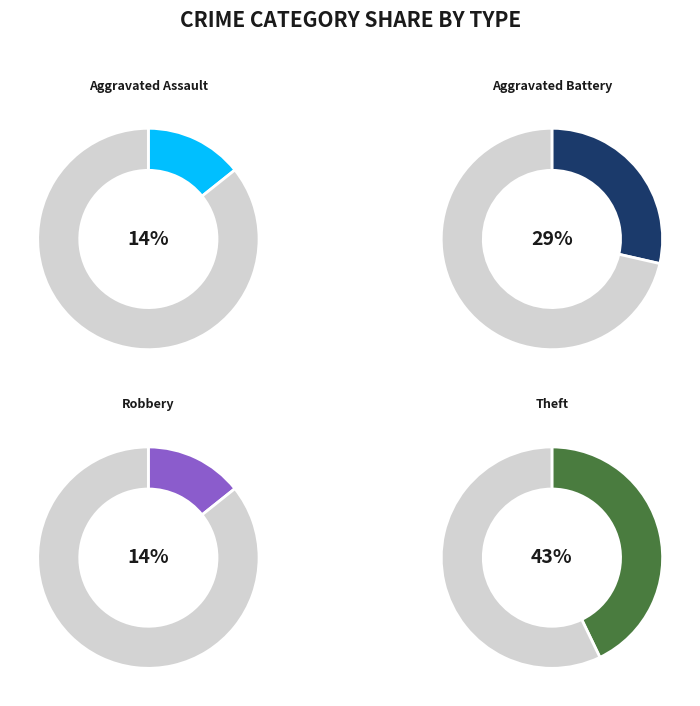

To the nearest percent, what percentage of the pie is Aggravated Battery?

29%